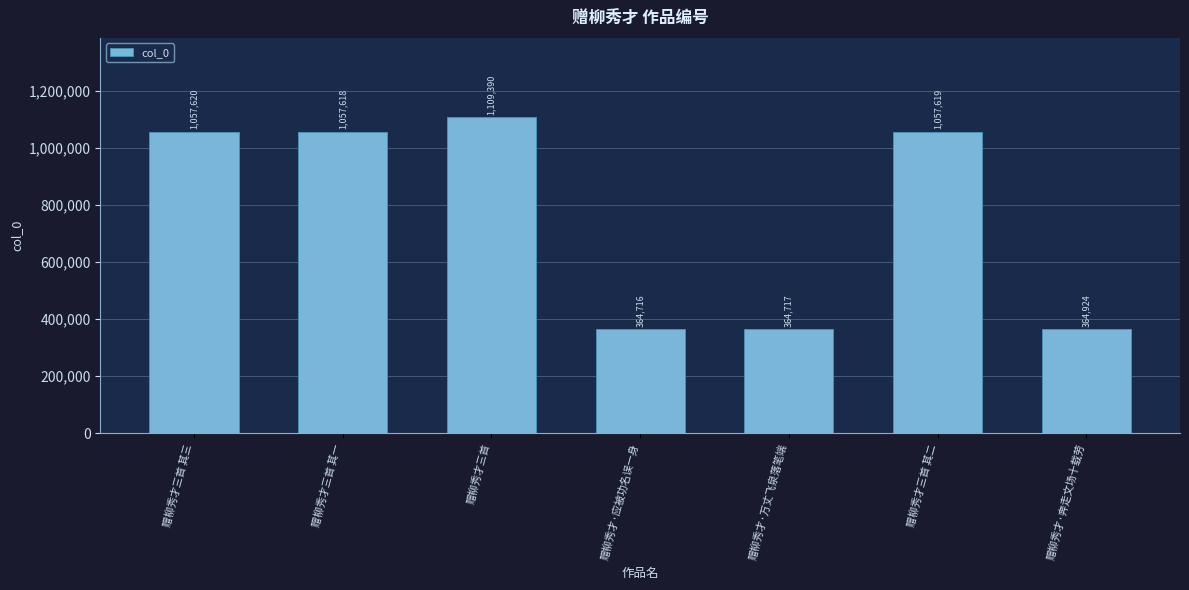

What is the value of the 5th bar from the left?

364717